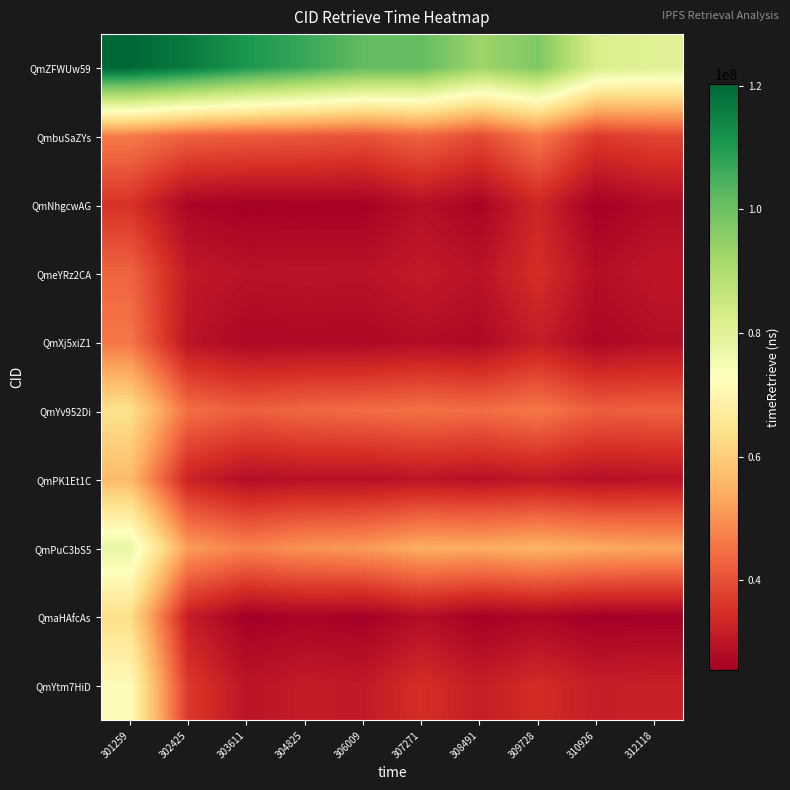

Between 304825 and 306009, which series saw the biggest shift?

QmZFWUw59